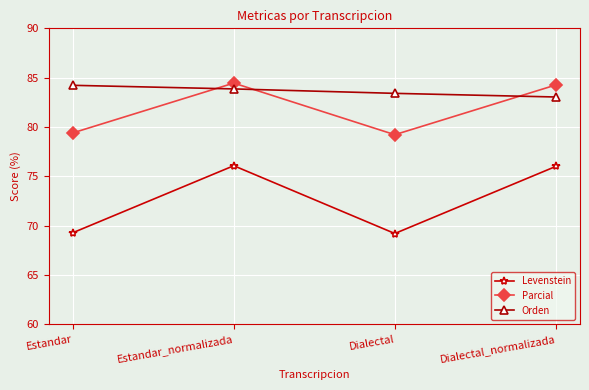

Which series has the largest total across all categories?

Orden